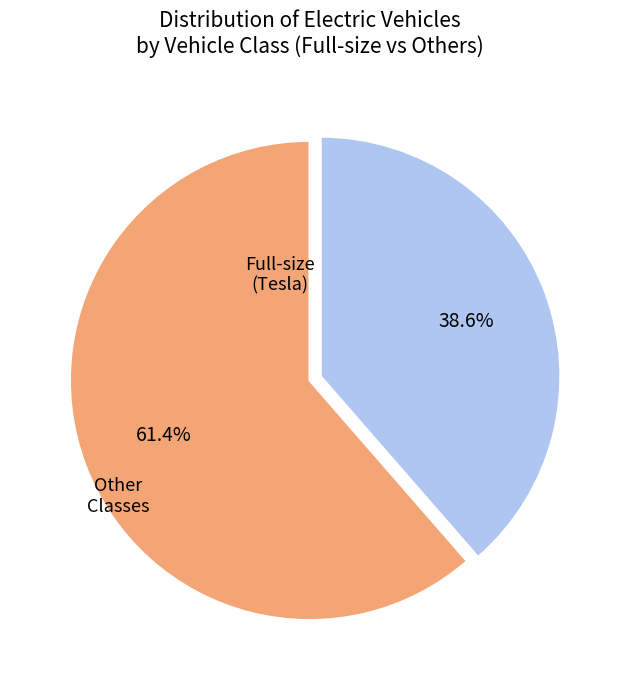

Count the number of slices in the pie.

2